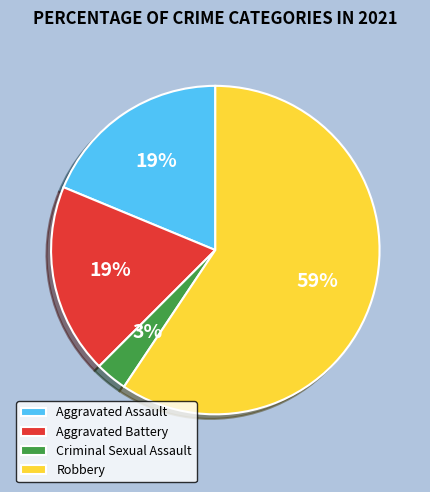

True or false: Robbery accounts for 47% of the total.

False